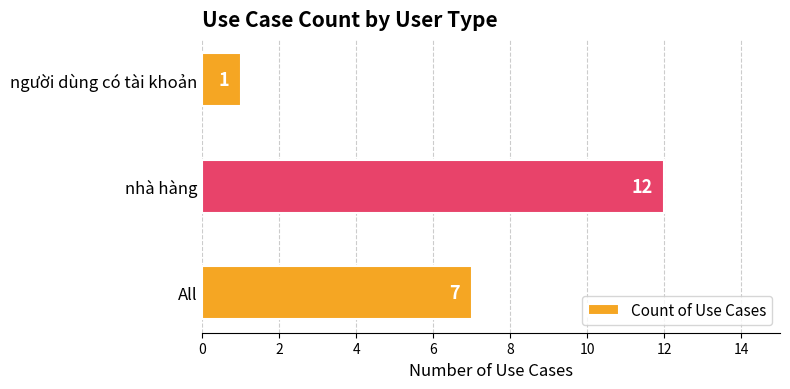

The value at All is 7. True or false?

True